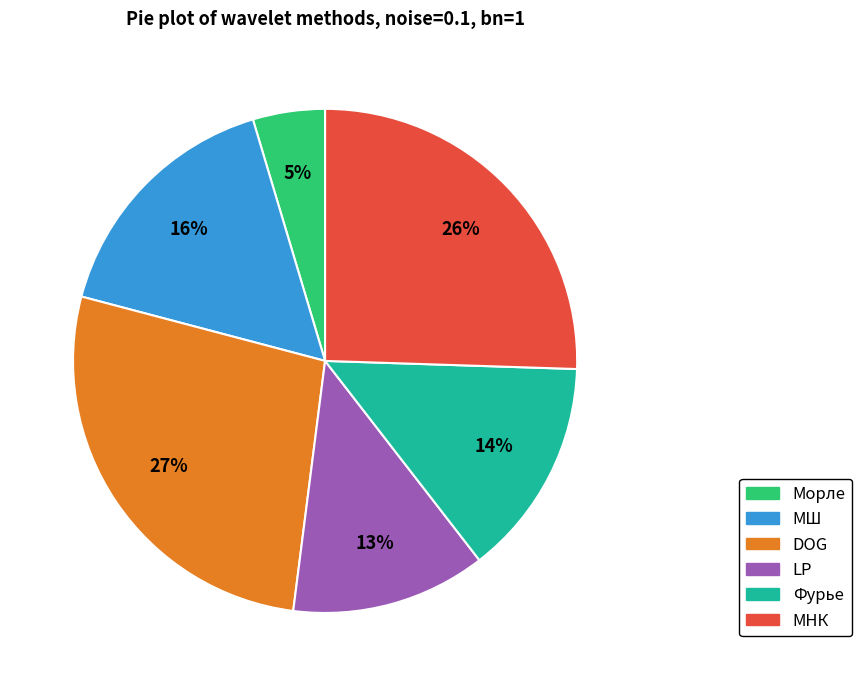

How many segments does this pie chart have?

6